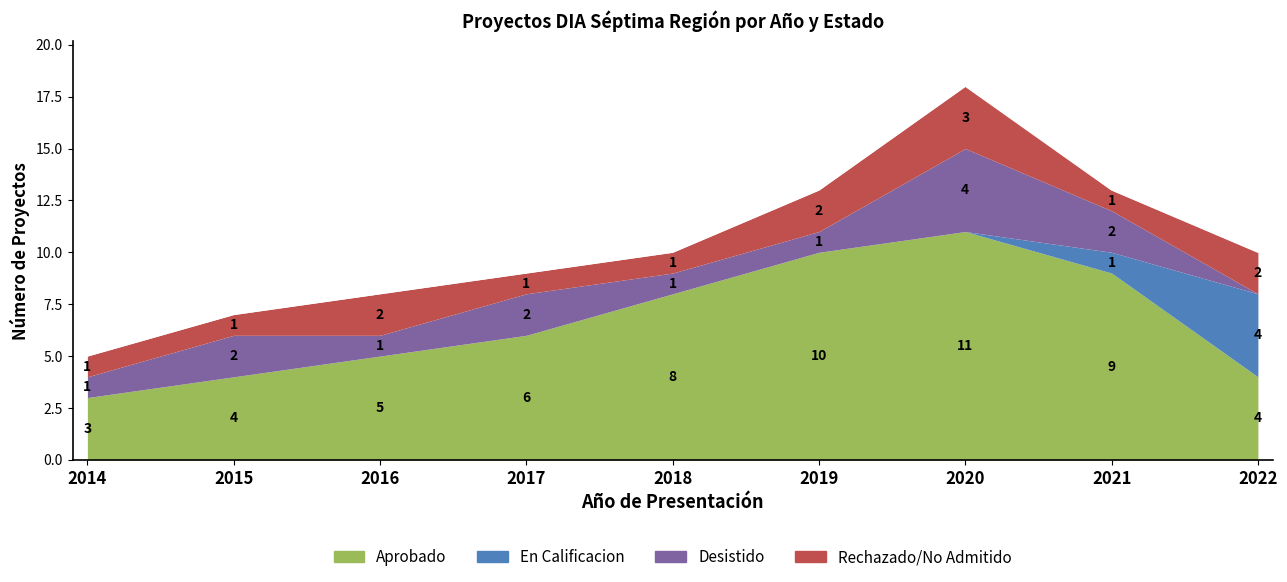

At which label does Desistido first exceed 1?

2015